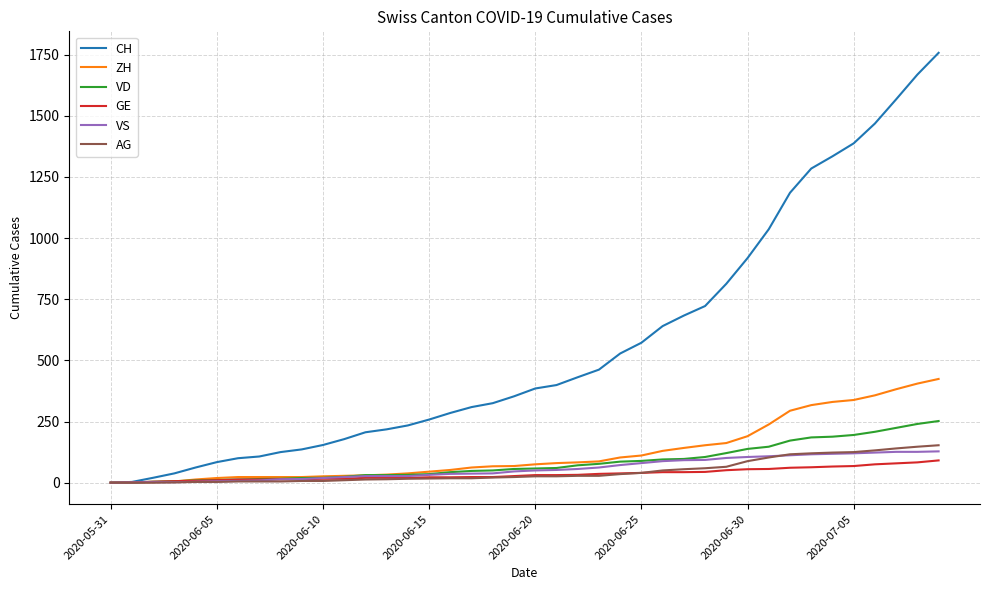

How many lines are shown in the chart?

6